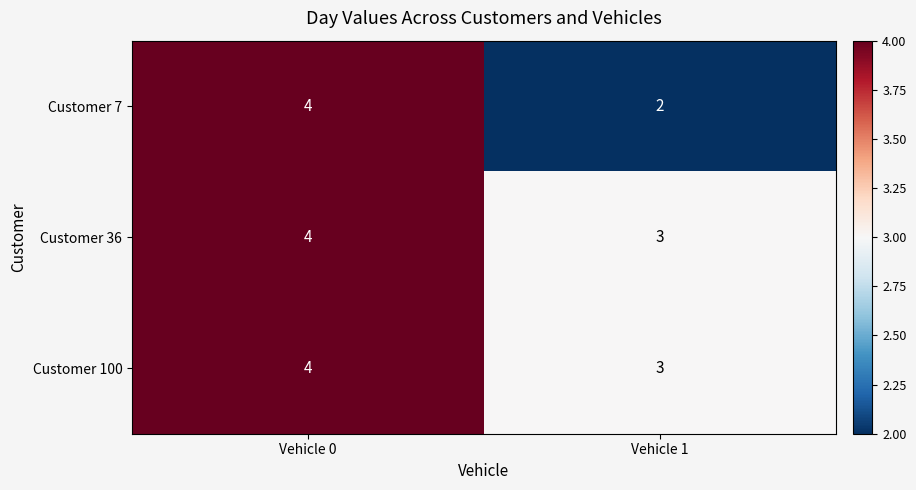

Reading left to right, list all the values displayed in this chart.

Customer 7: 4	2
Customer 36: 4	3
Customer 100: 4	3